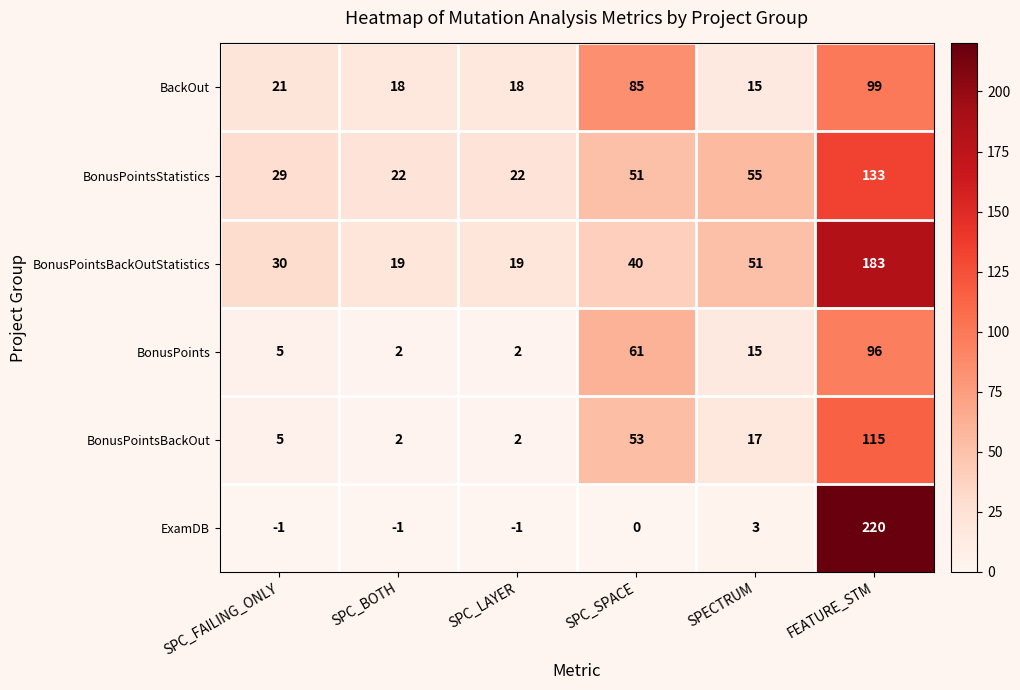

What is the smallest value displayed?

-1